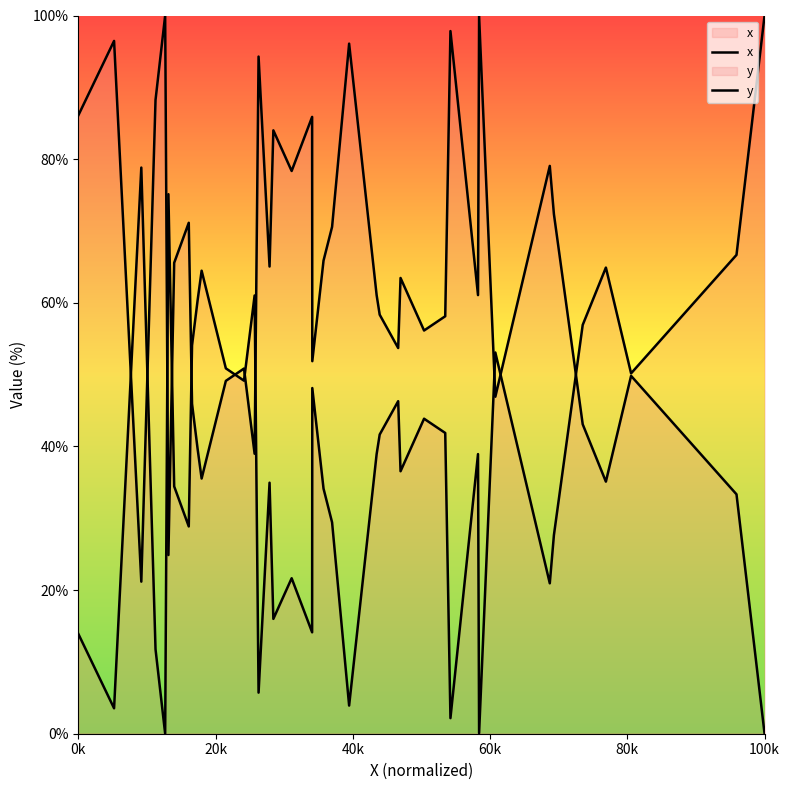

In x, how many points are lower than both neighbors (excluding endpoints)?

13